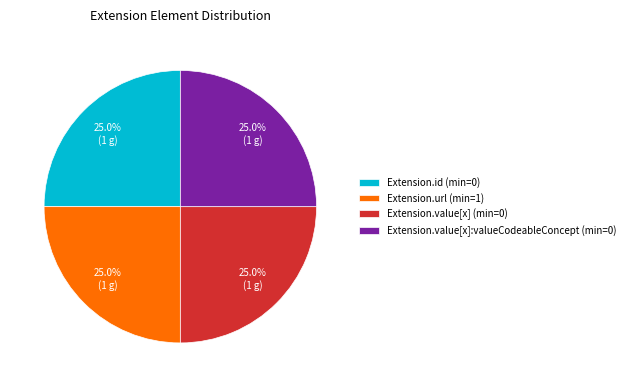

Does Extension.url (min=1) account for over 50% of the chart?

No